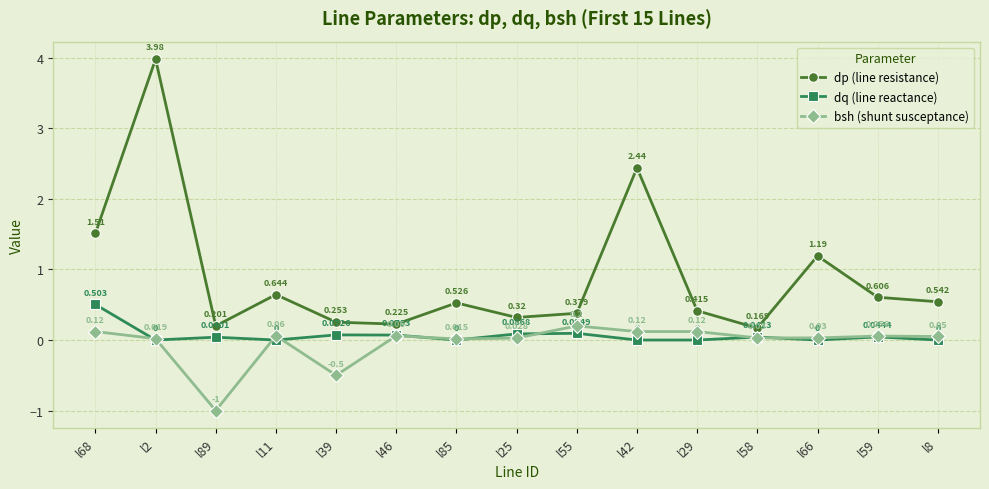

True or false: bsh (shunt susceptance) and dp (line resistance) intersect in this chart.

False